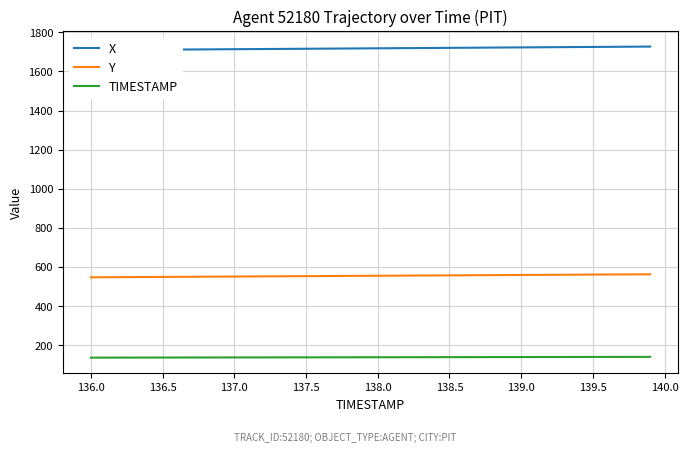

What is the lowest value of the Y series?

546.9